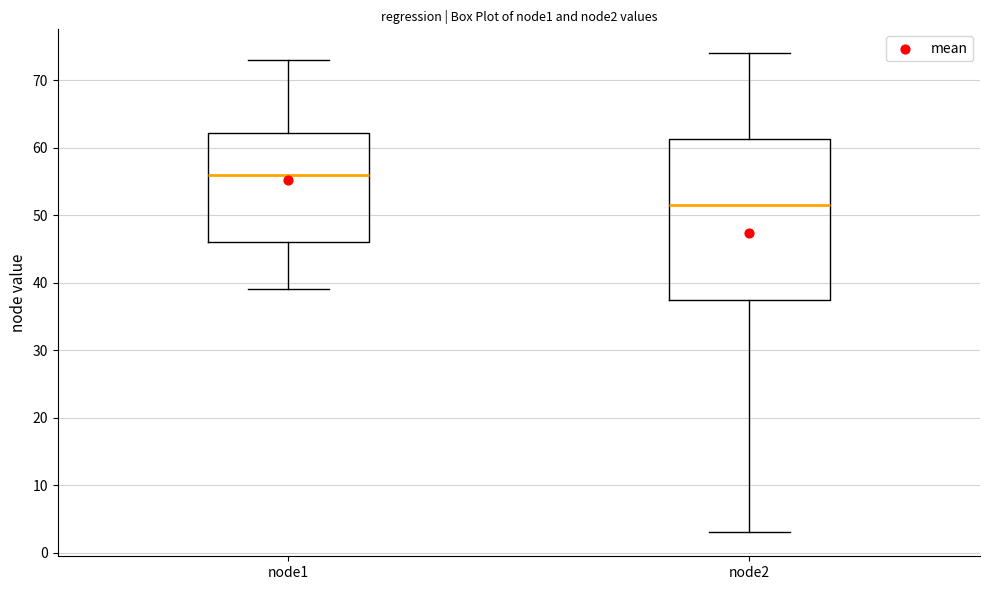

Where is the lower edge of the box for node2 on the y-axis? The values are not printed on the chart, so give them approximately, as read against the axis.

38